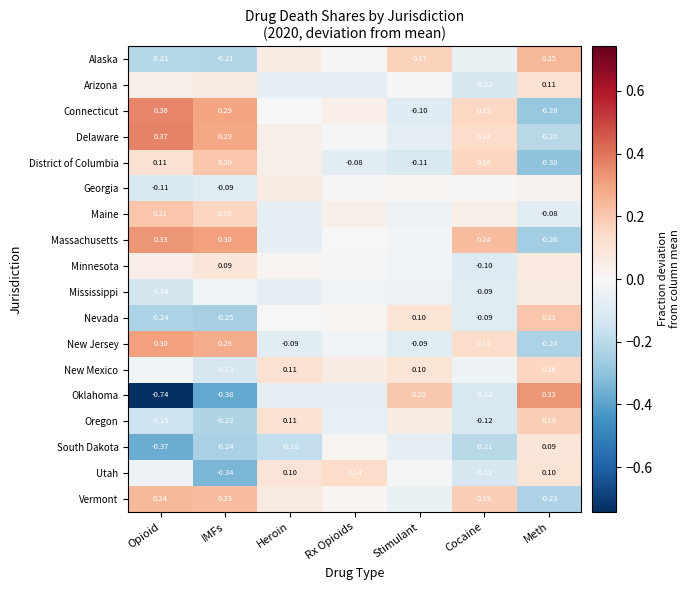

List the labels in order of Minnesota value, smallest first.

Cocaine, Stimulant, Rx Opioids, Heroin, Opioid, Meth, IMFs